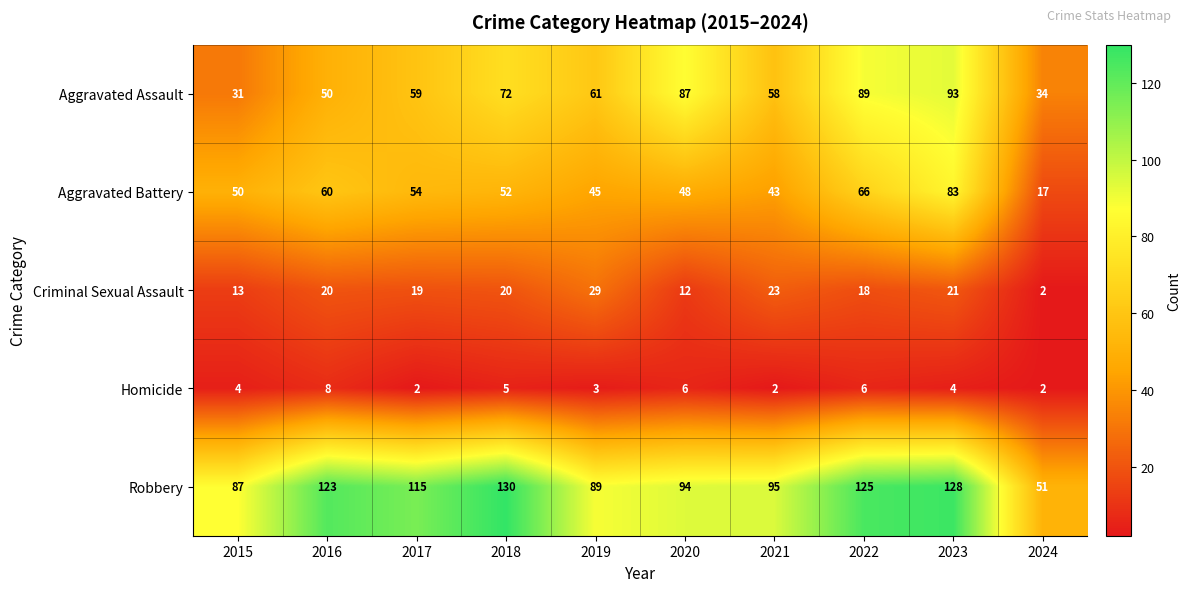

What is the greatest value displayed?

130